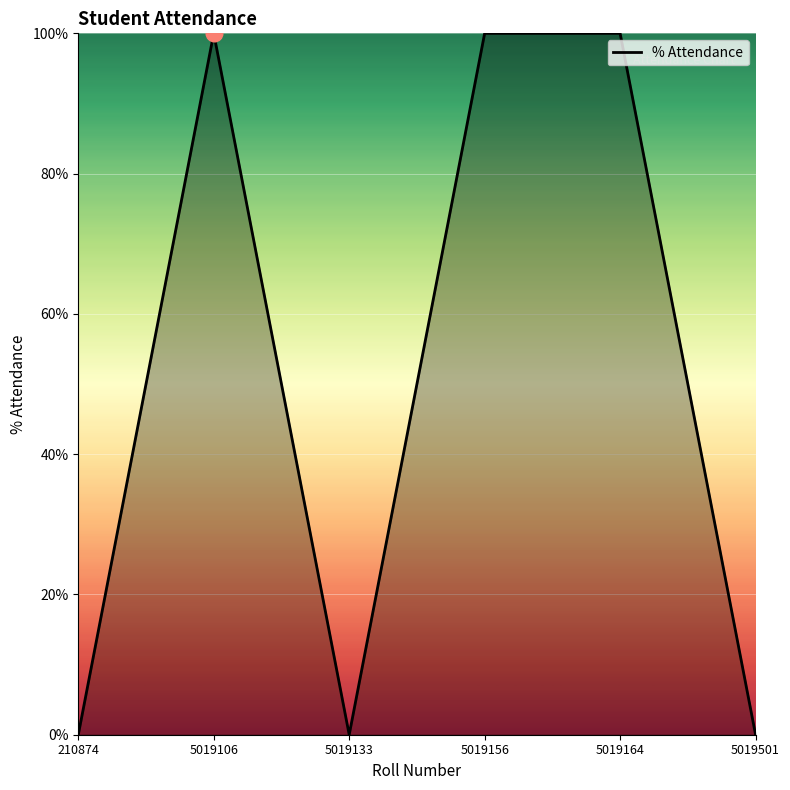

What is the sum of the values at 210874 and 5019156?

100